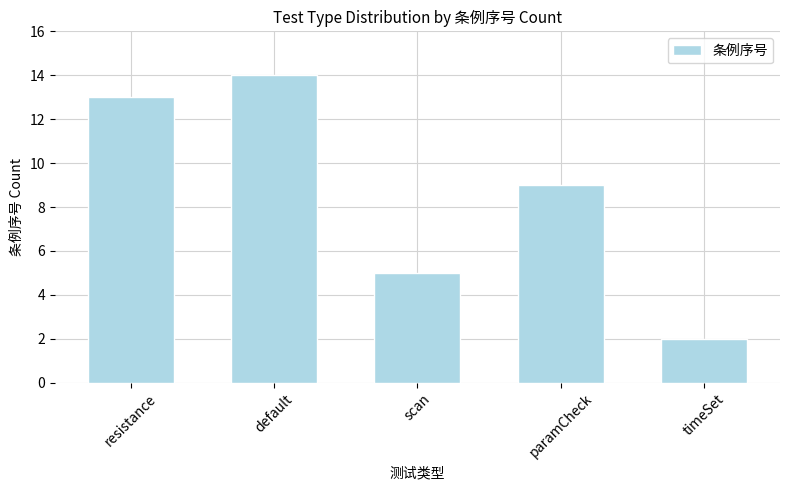

What is the sum of all values?

43